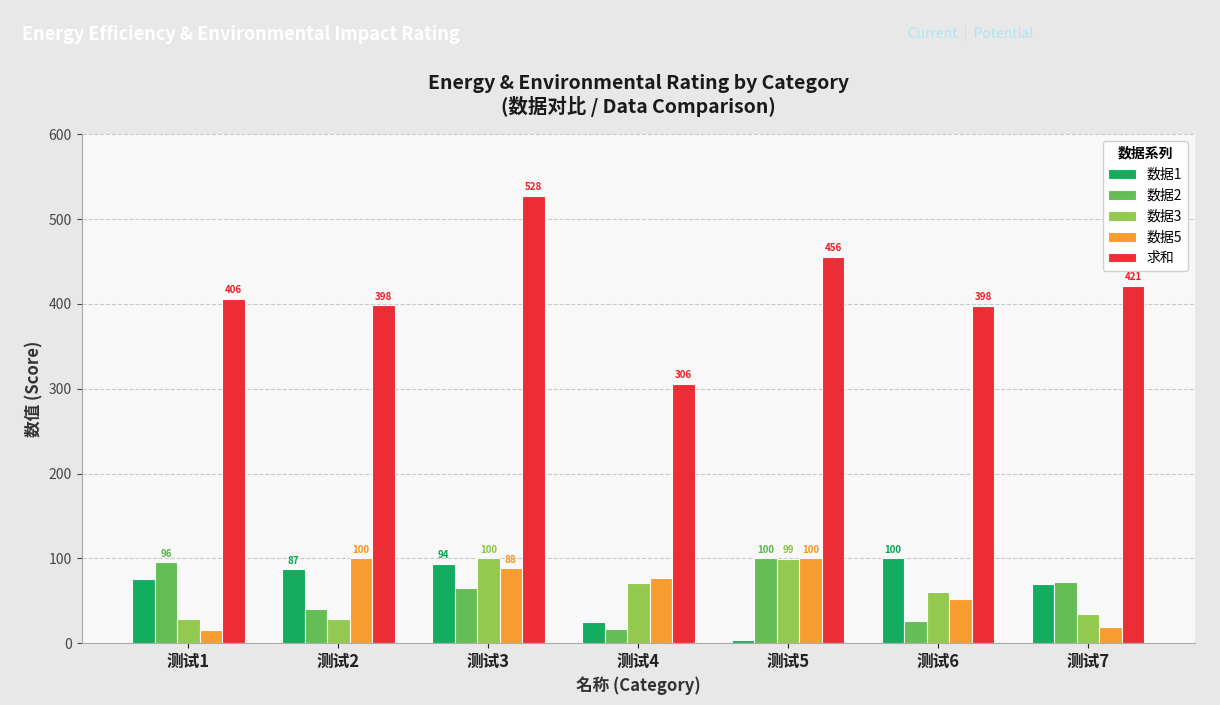

True or false: 求和 has a value of 305.9 at 测试4.

True